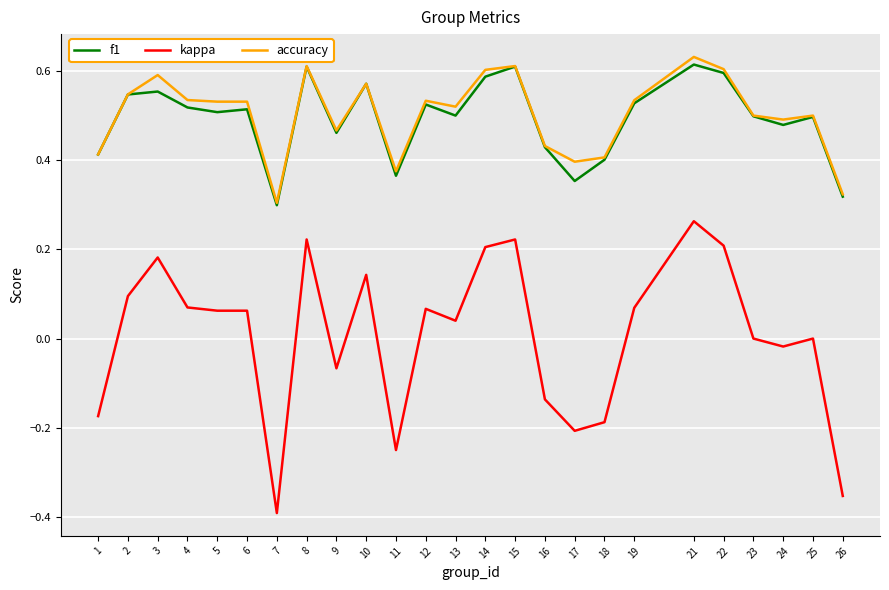

Count the f1 values in the range 0 to 1.

25